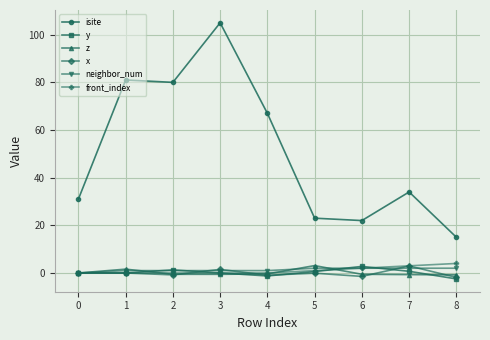

What is the value of the front_index point at the 9th from the left?

4.0